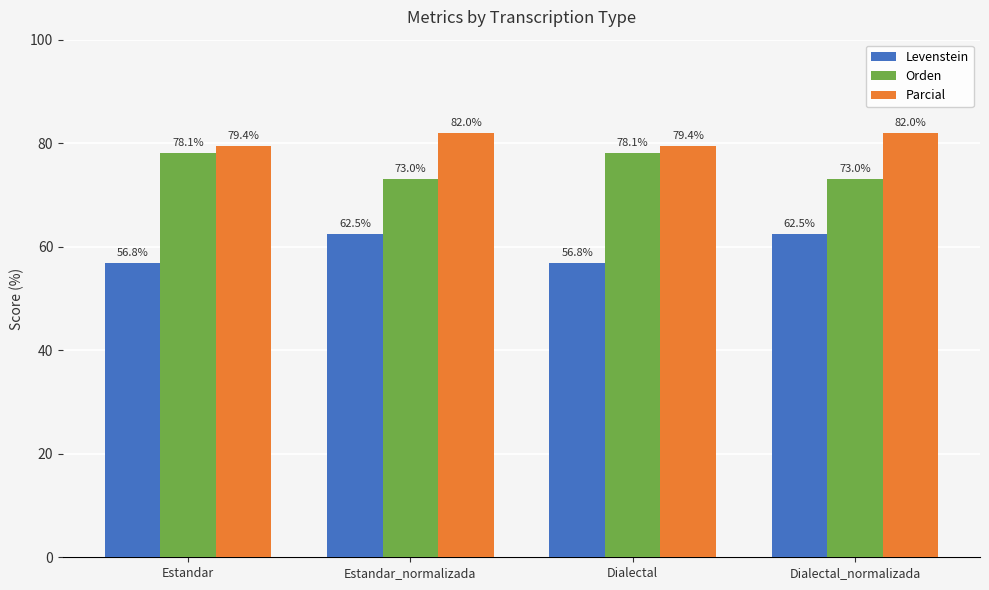

Is it true that Orden equals 73.0 at Estandar_normalizada?

True